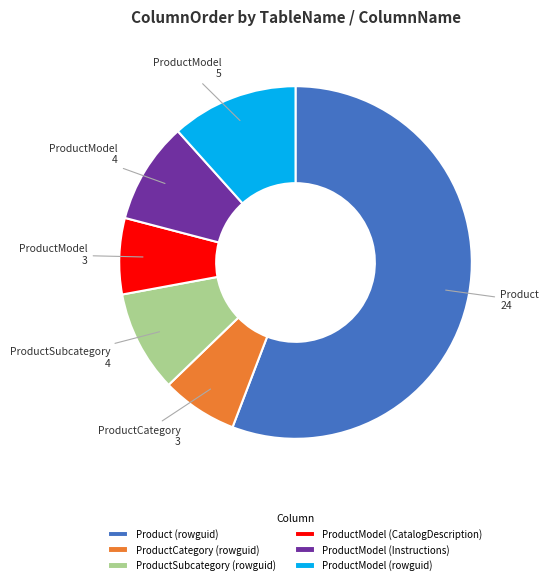

Which has a higher value, ProductSubcategory (rowguid) or Product (rowguid)?

Product (rowguid)